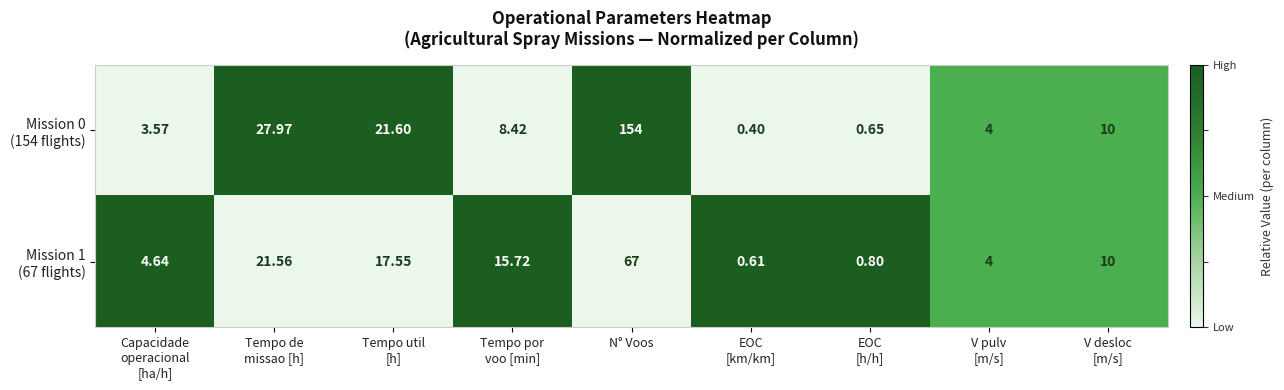

At which category is the sum across all series the highest?

N° Voos